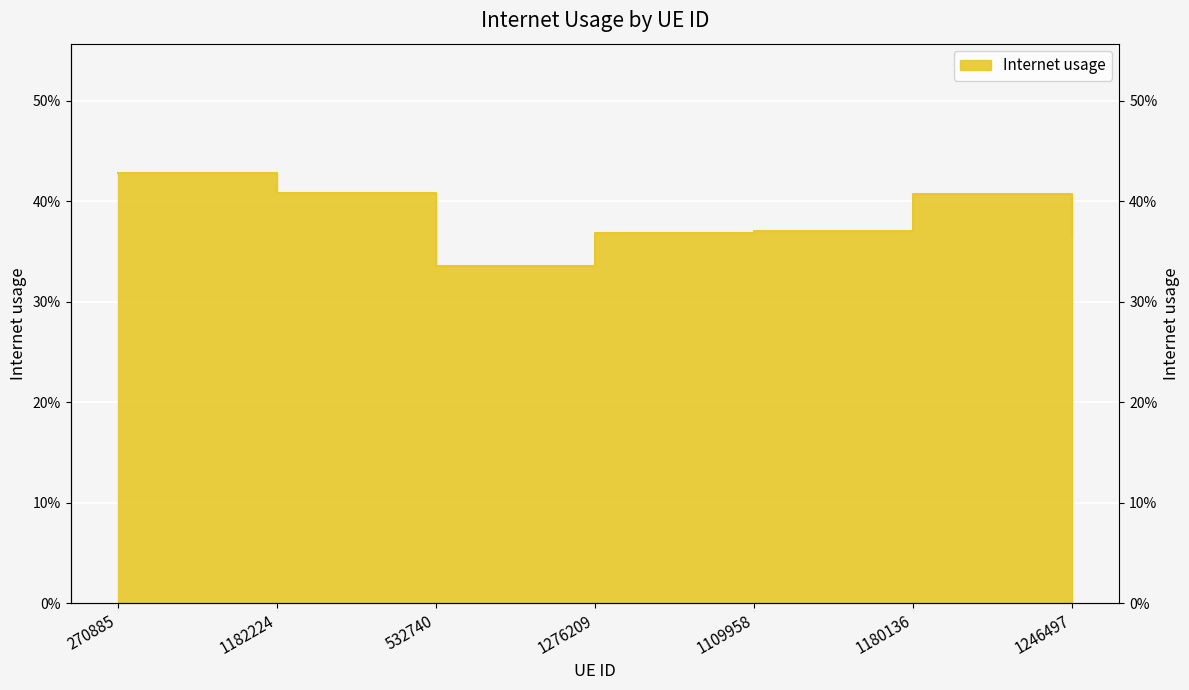

Which has a higher value, 1109958 or 1276209?

1109958